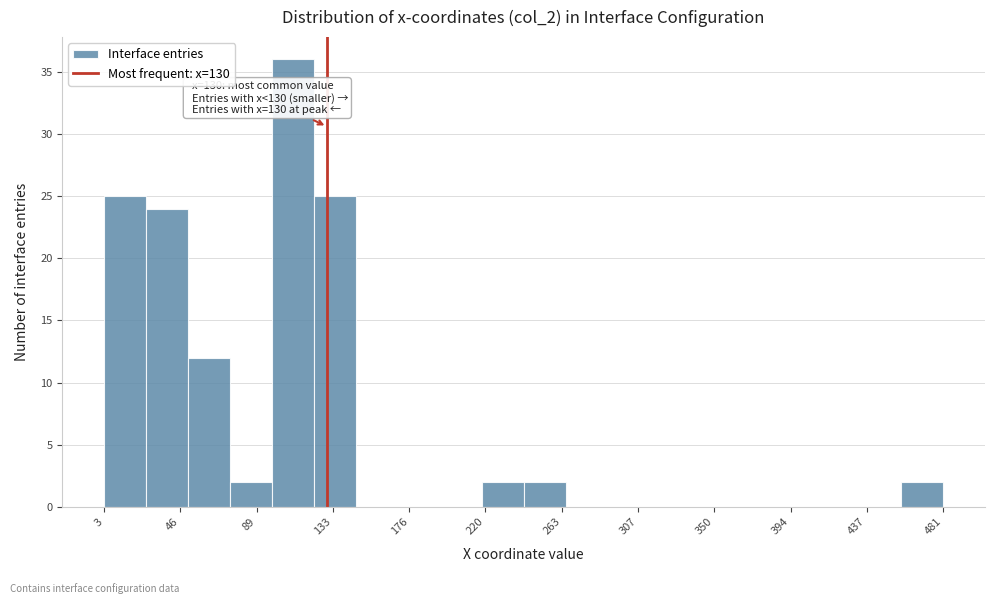

Over which range of the x-axis is the bar tallest?

100 to 125